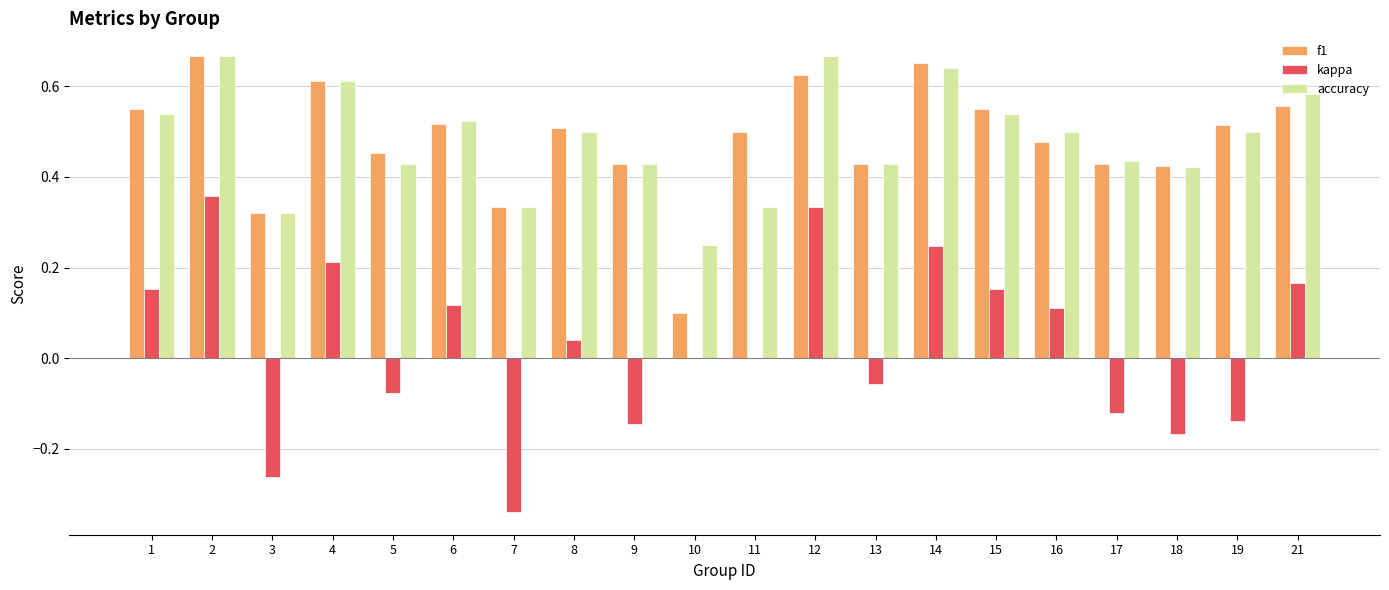

True or false: accuracy has a value of 0.2 at 1.

False